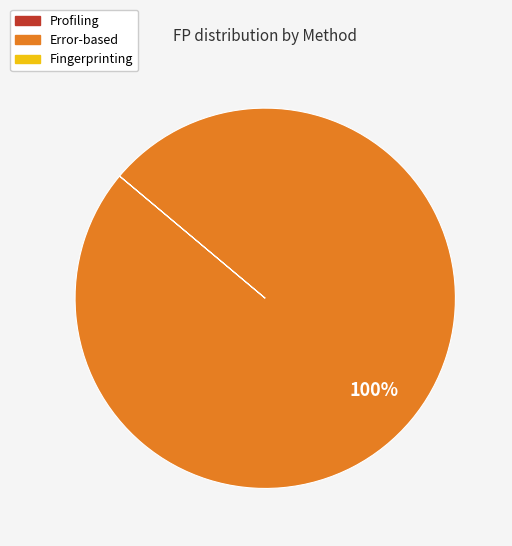

Is there any slice that represents more than half of the pie?

Yes